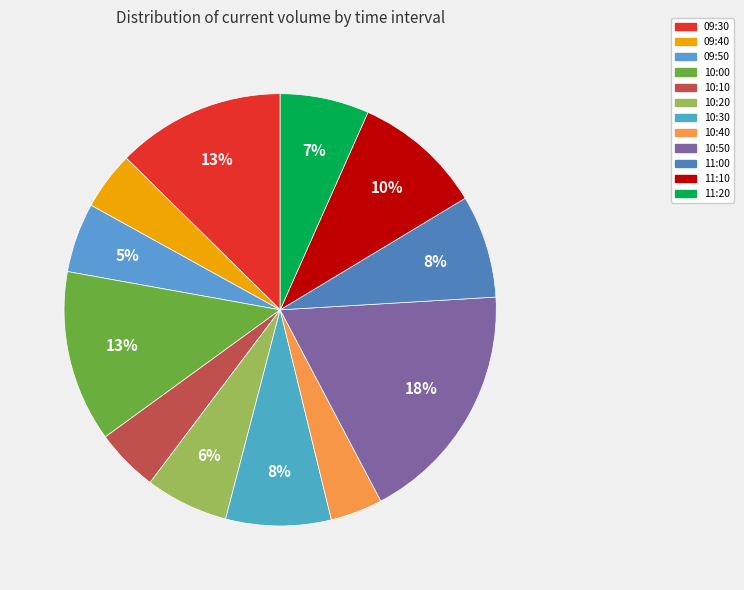

To the nearest percent, what is the difference between the 09:50 and 10:20 slice percentages?

1%